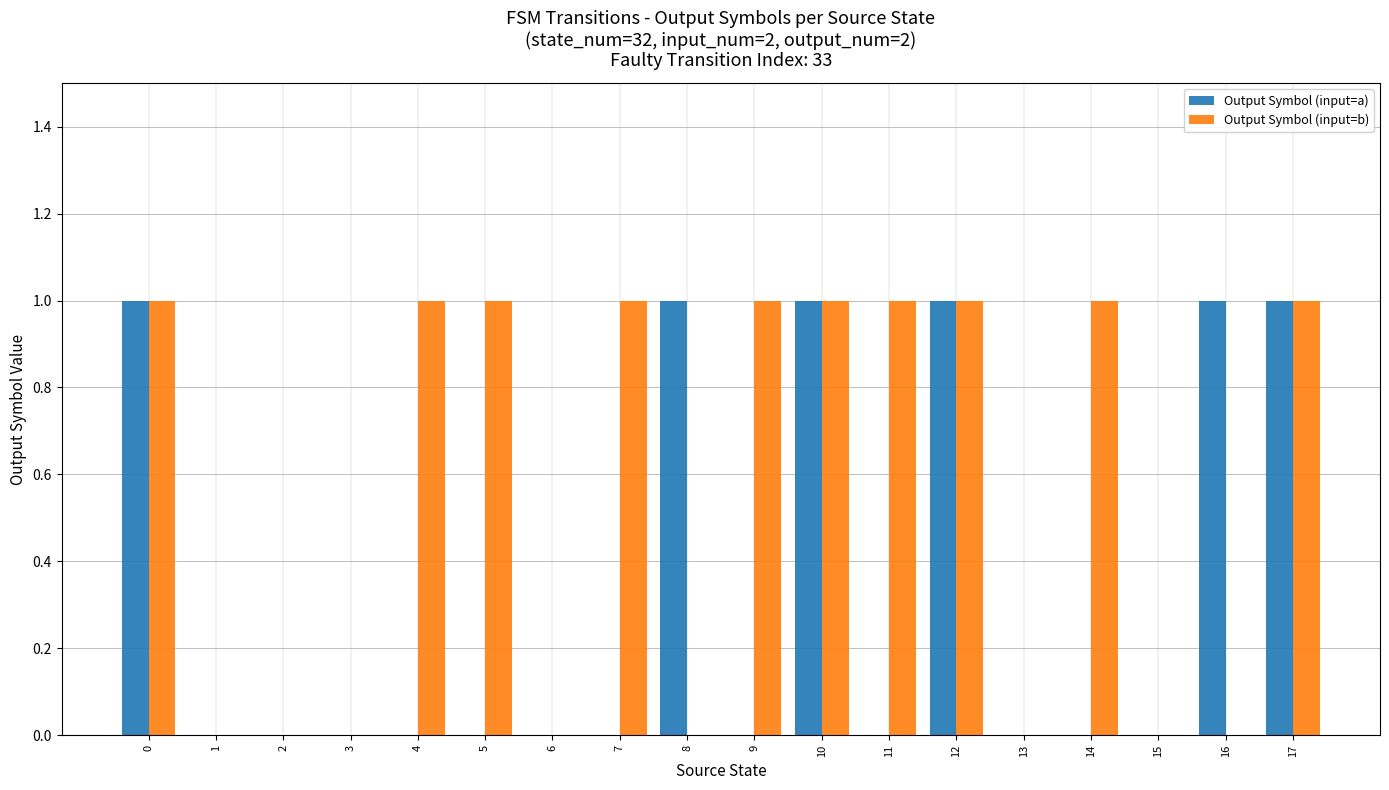

How many Output Symbol (input=b) values are between 0 and 1?

18